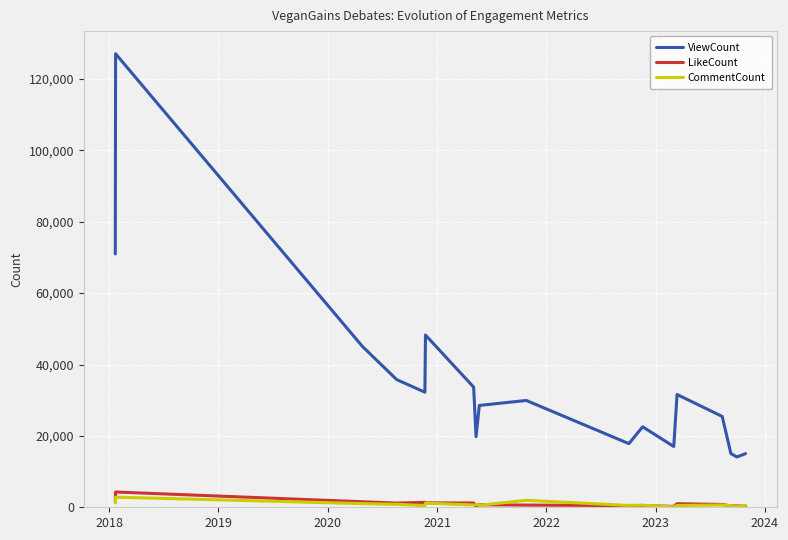

True or false: LikeCount has more than 2 interior local peaks.

True